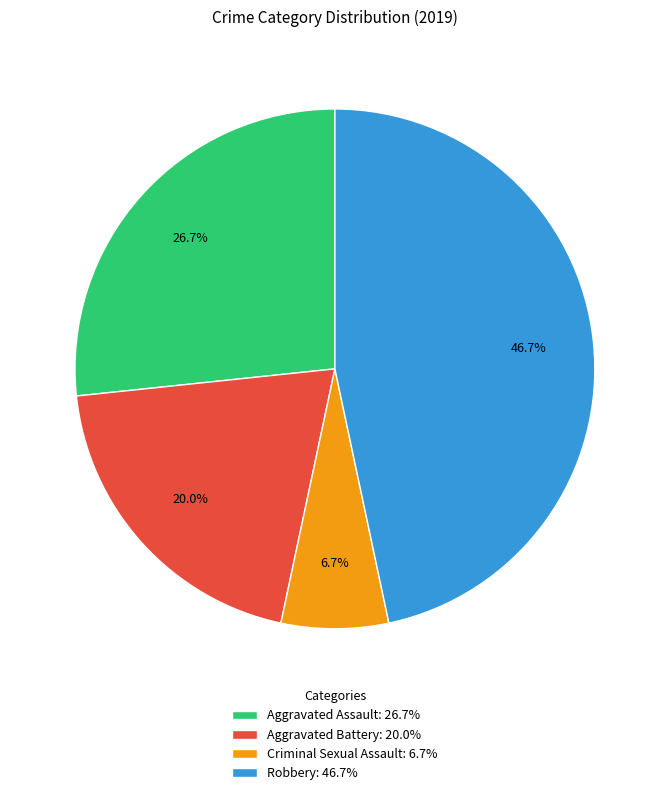

To the nearest percent, what portion does Aggravated Battery represent?

20%